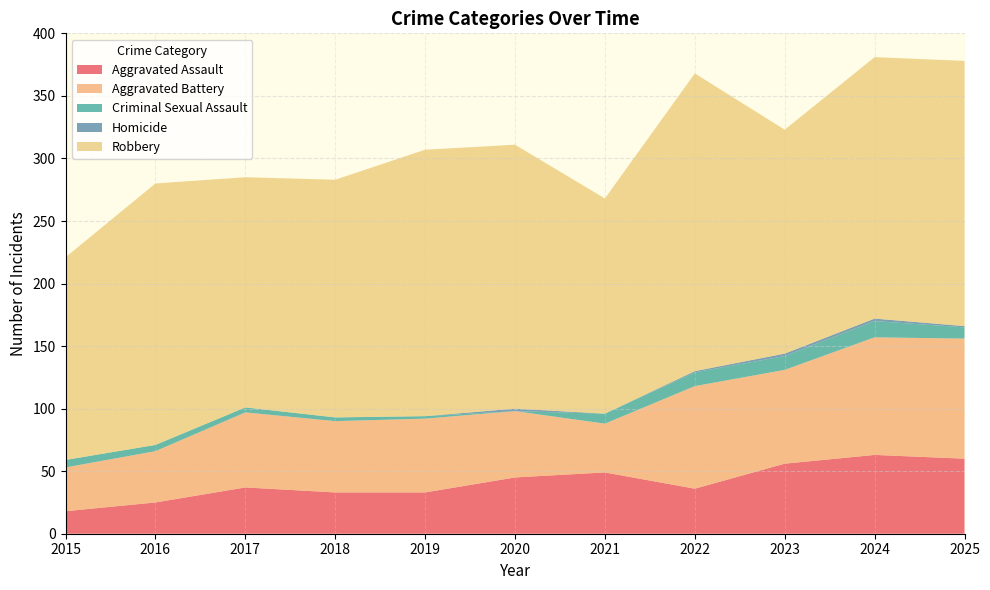

Reading left to right, transcribe all the data shown in this chart.

Aggravated Assault: 2015=18	2016=25	2017=37	2018=33	2019=33	2020=45	2021=49	2022=36	2023=56	2024=63	2025=60
Aggravated Battery: 2015=35	2016=41	2017=60	2018=57	2019=59	2020=53	2021=39	2022=82	2023=75	2024=94	2025=96
Criminal Sexual Assault: 2015=6	2016=5	2017=4	2018=3	2019=2	2020=0	2021=8	2022=11	2023=11	2024=13	2025=9
Homicide: 2015=0	2016=0	2017=0	2018=0	2019=0	2020=2	2021=0	2022=1	2023=2	2024=2	2025=1
Robbery: 2015=162	2016=209	2017=184	2018=190	2019=213	2020=211	2021=172	2022=238	2023=179	2024=209	2025=212